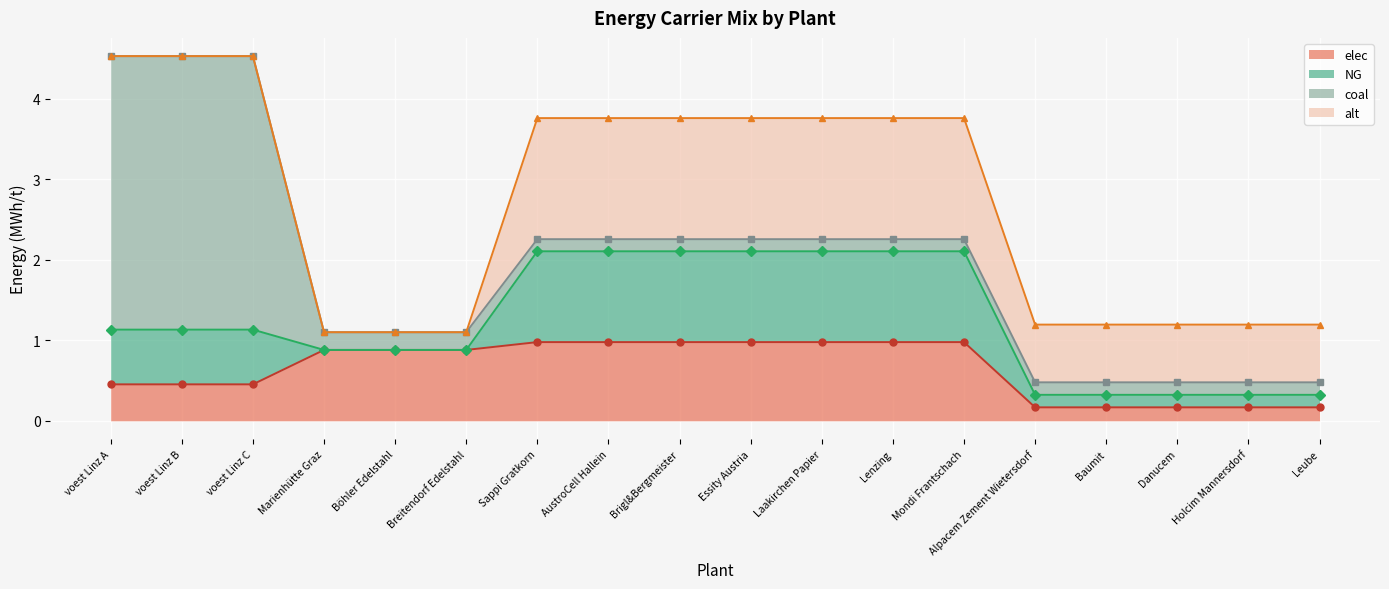

What is the average value of the NG (line) series?

1.2